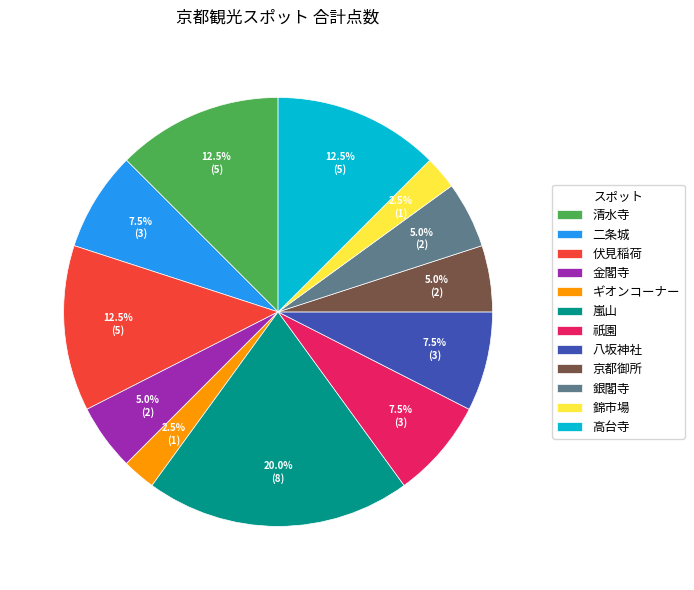

Approximately how many times larger is the value at 錦市場 compared to 金閣寺?

0.5